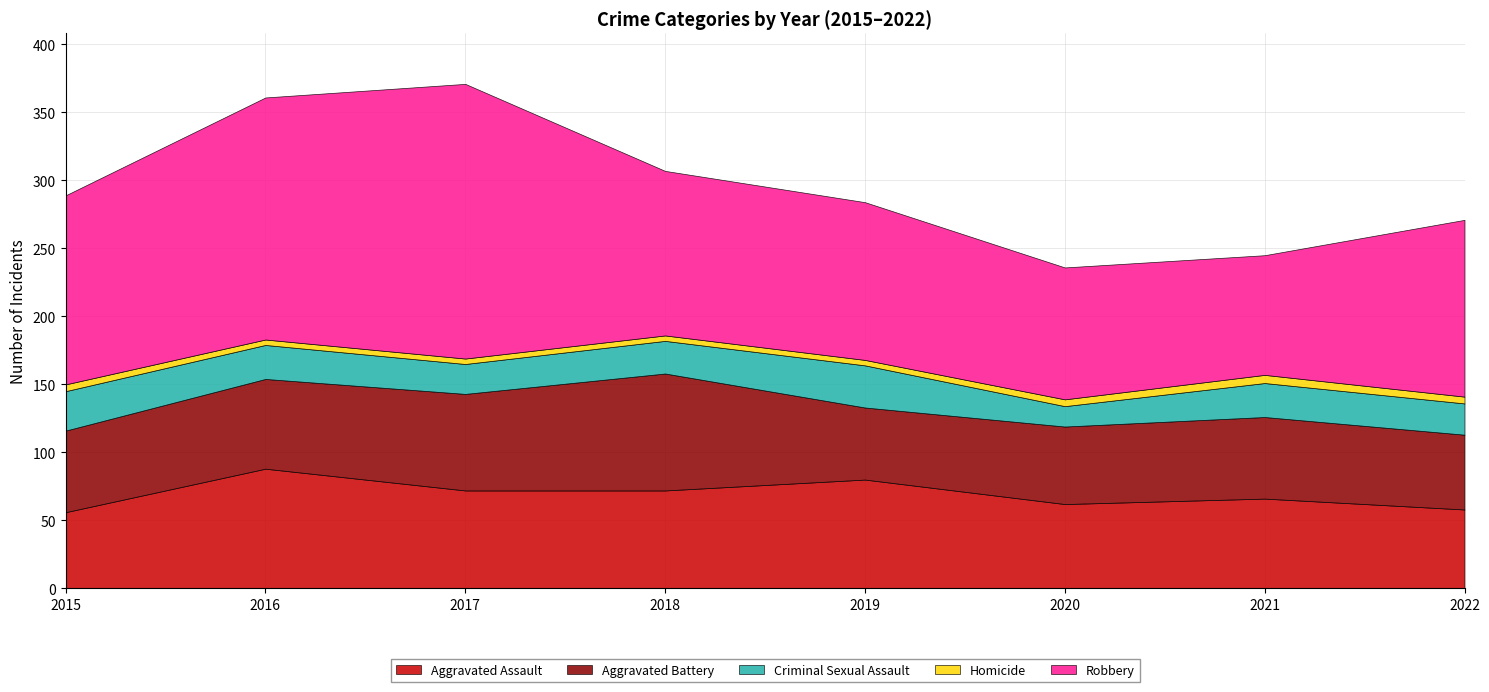

What is the value of the Robbery point at the 7th from the left?

88